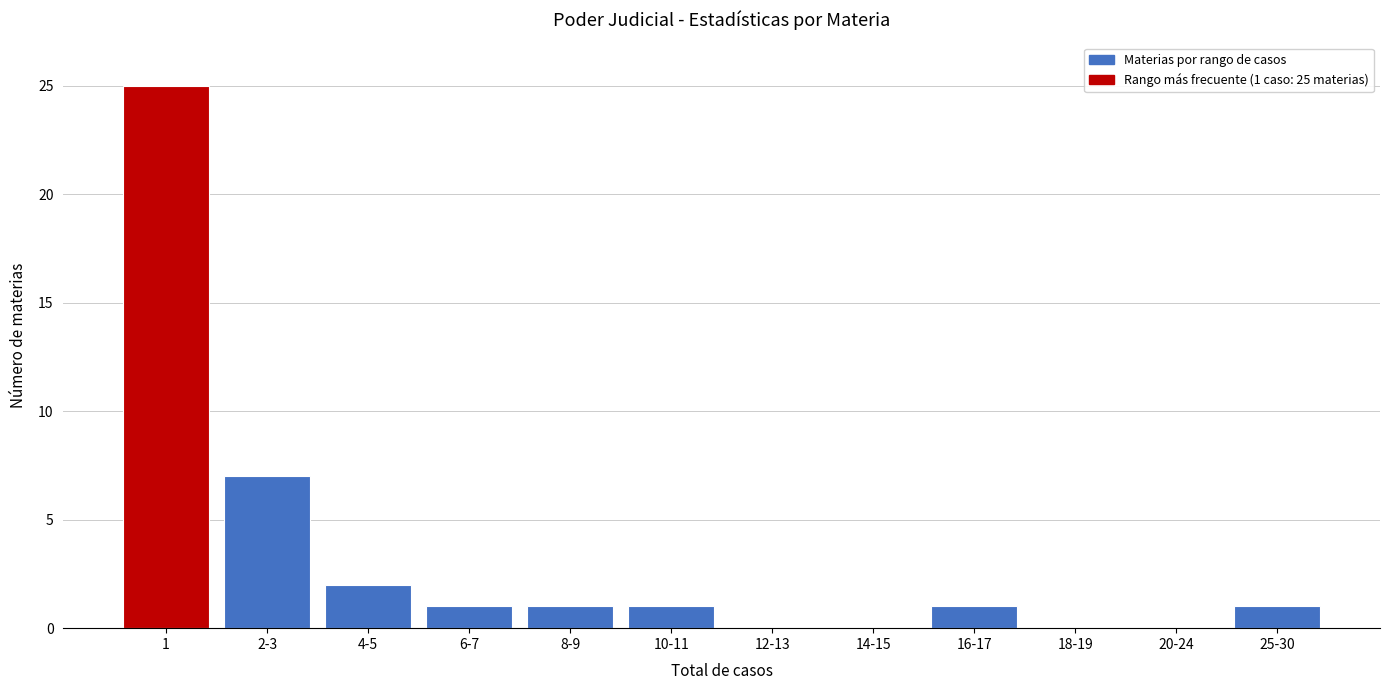

Reading right to left, what are all the values shown in this chart?

25-30=1	20-24=0	18-19=0	16-17=1	14-15=0	12-13=0	10-11=1	8-9=1	6-7=1	4-5=2	2-3=7	1=25